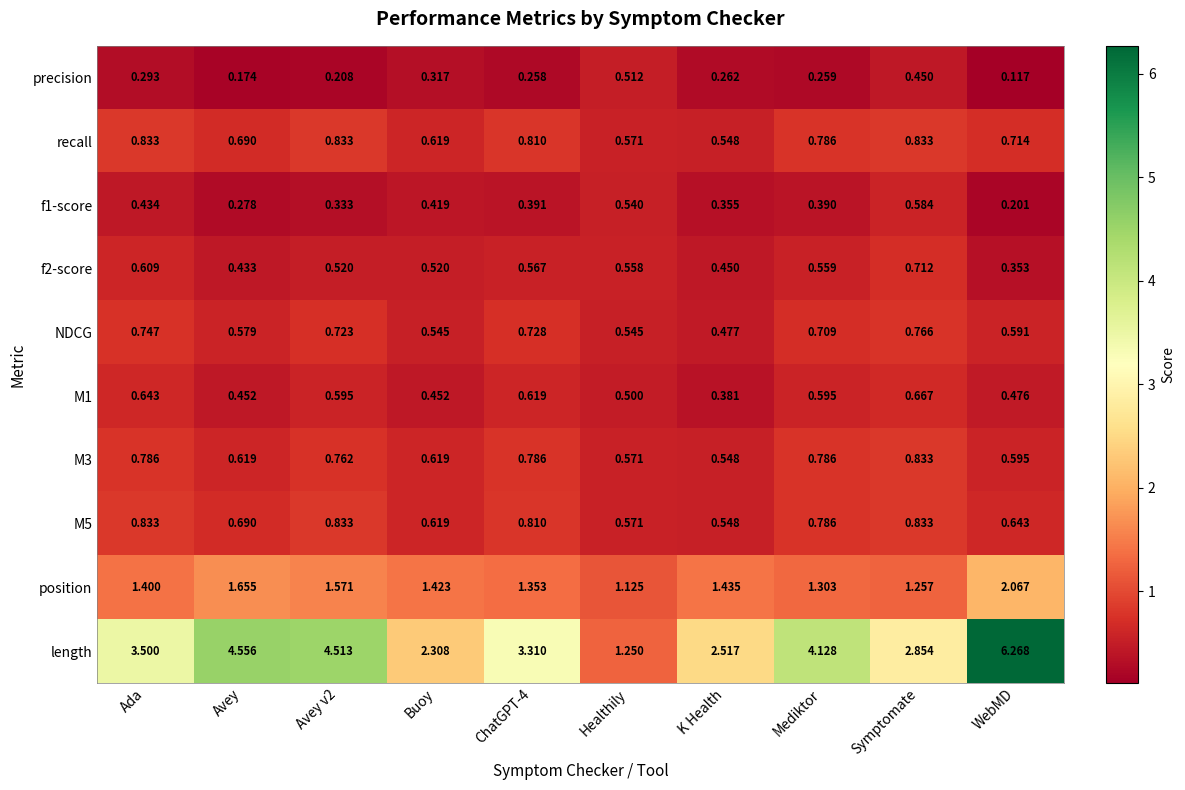

Between Ada and Avey v2, which series saw the biggest shift?

length